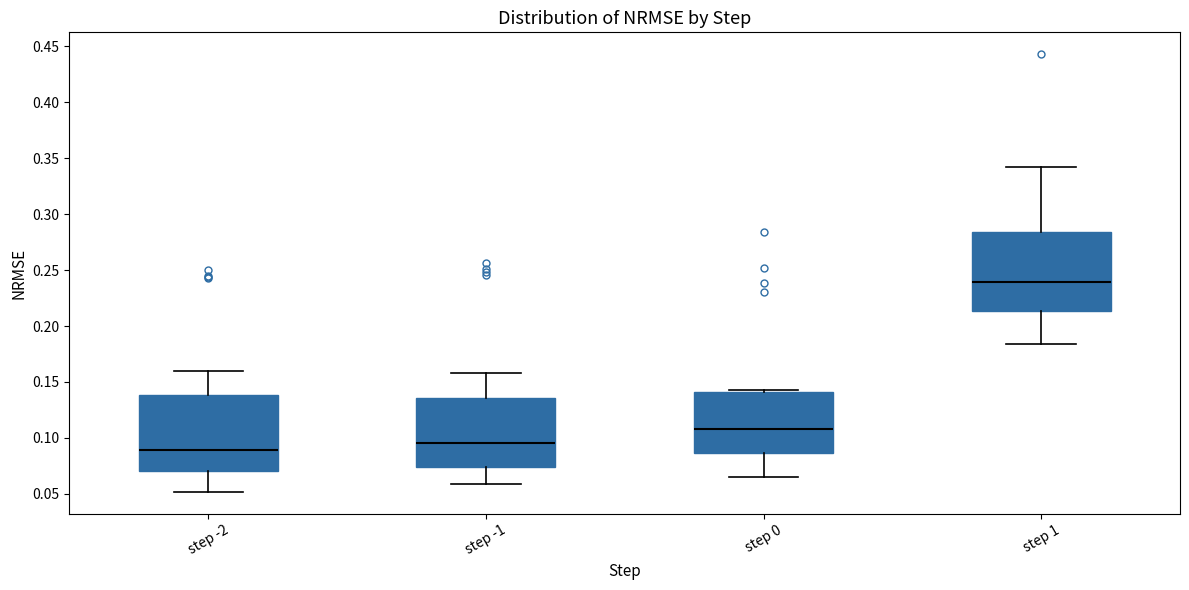

Reading left to right, read every box against the y-axis: the position of its median line, the range the box covers, and the ends of its whiskers. The values are not printed on the chart, so give them approximately, as read against the axis.

step -2: median 0.090, box 0.070 to 0.140, whiskers 0.050 to 0.160
step -1: median 0.095, box 0.075 to 0.135, whiskers 0.060 to 0.160
step 0: median 0.110, box 0.085 to 0.140, whiskers 0.065 to 0.145
step 1: median 0.240, box 0.215 to 0.285, whiskers 0.185 to 0.340